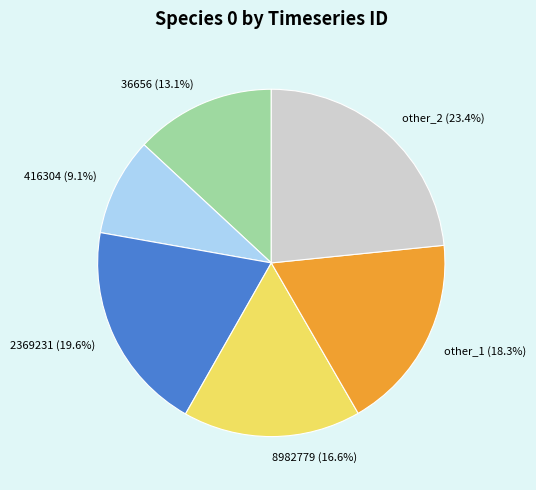

Between other_1 and 2369231, which is larger?

2369231